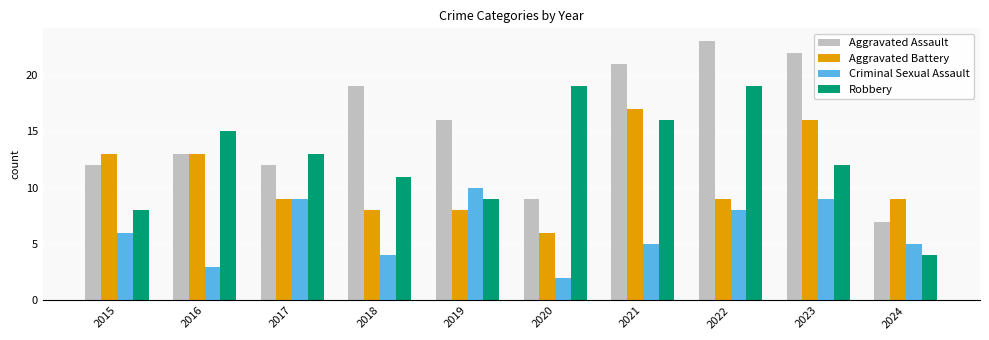

Rank the series at 2023 from lowest to highest value.

Criminal Sexual Assault, Robbery, Aggravated Battery, Aggravated Assault